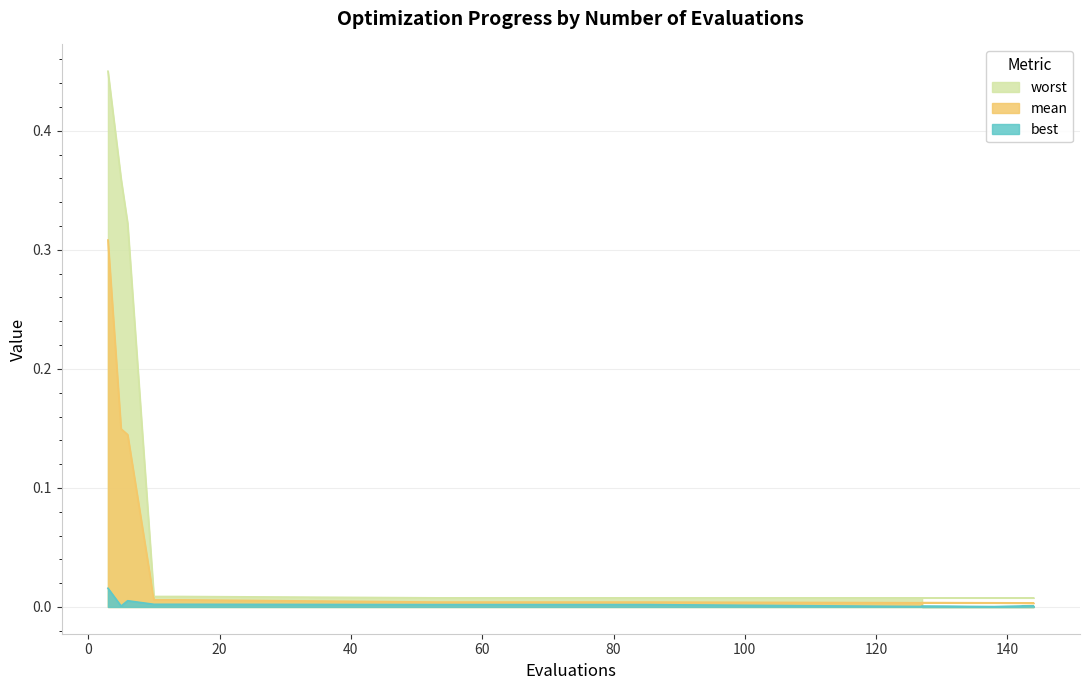

True or false: worst has a value of 0.3 at 6.

True